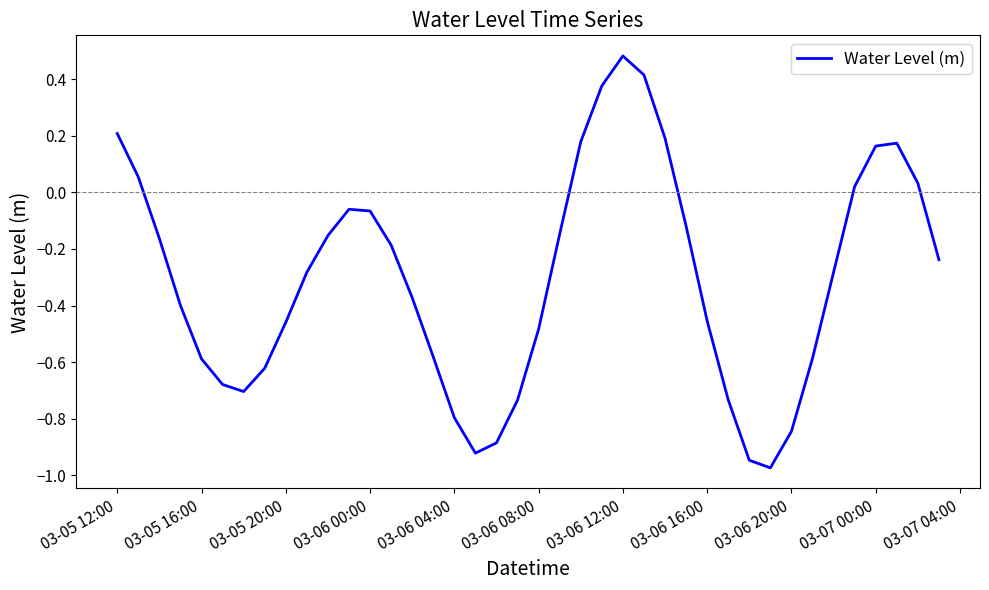

What is the difference between the maximum and minimum values?

1.5